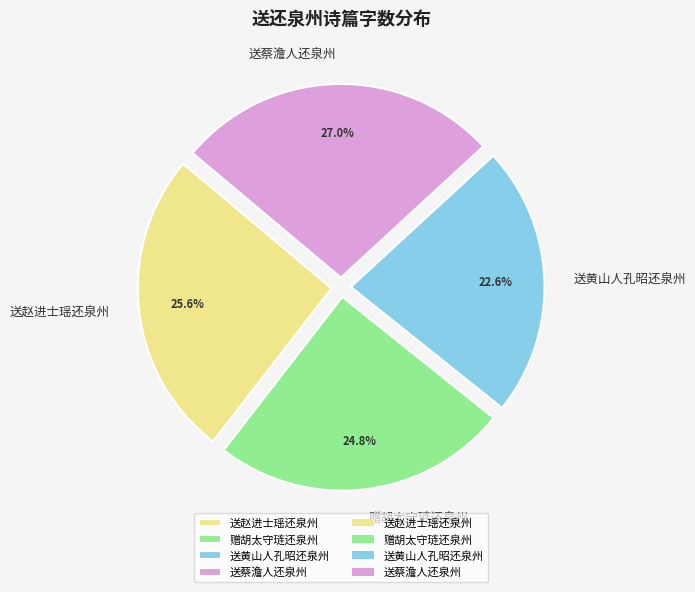

Rank the categories by value from highest to lowest.

送蔡澹人还泉州, 送赵进士瑶还泉州, 赠胡太守琏还泉州, 送黄山人孔昭还泉州